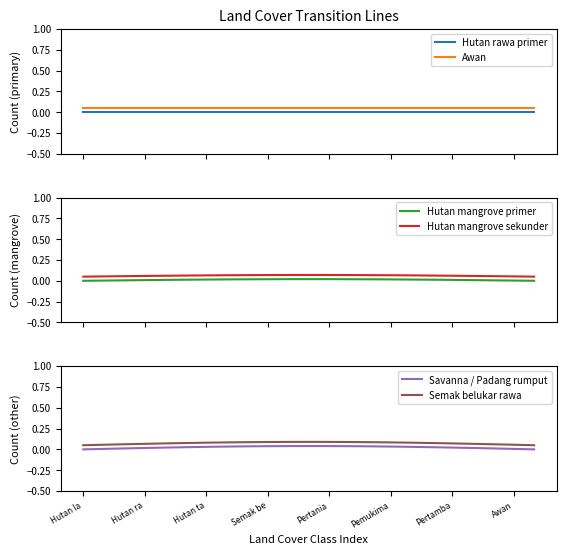

How many lines are shown in the chart?

6